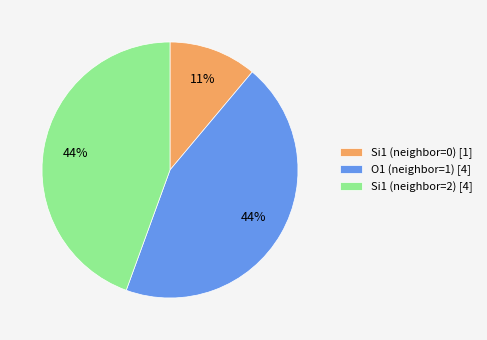

Is there a majority slice in this chart?

No